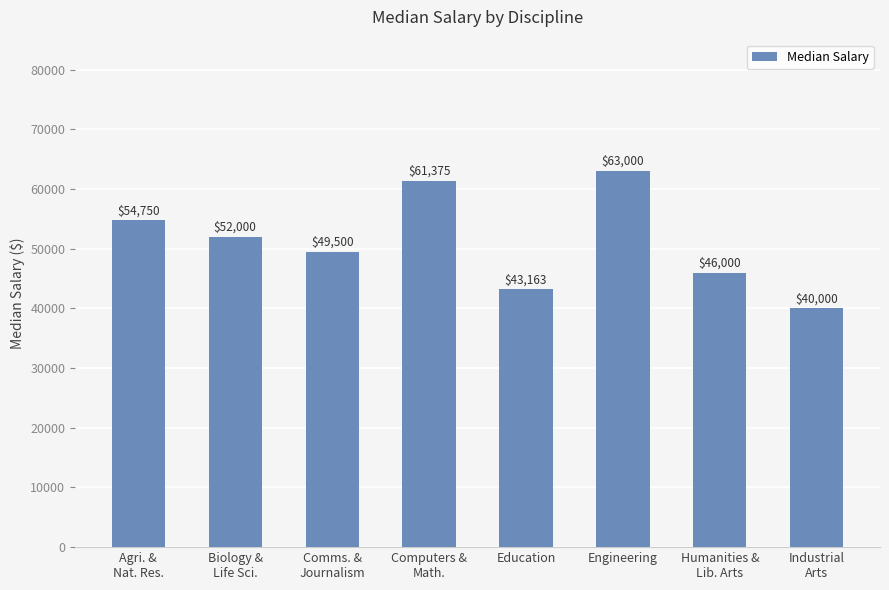

Is it true that the value at Agri. &
Nat. Res. is 13038?

False